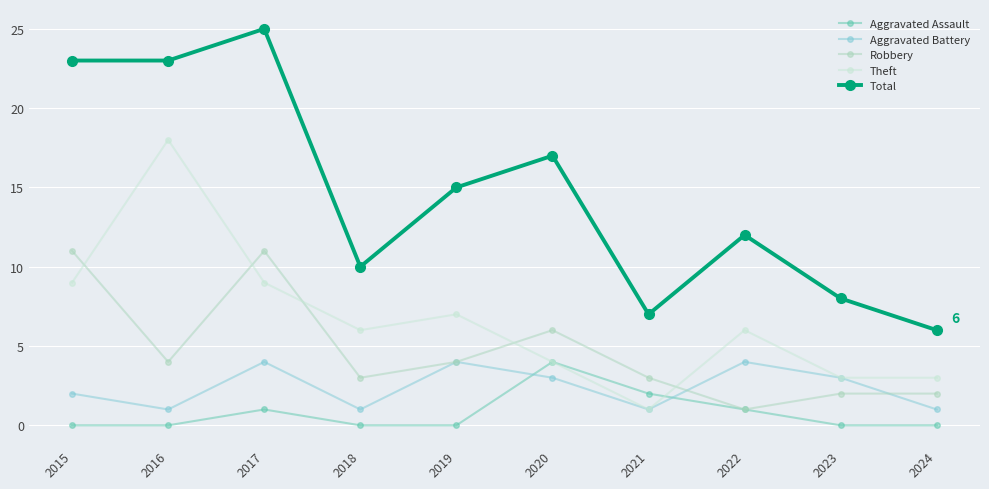

Which series has the largest total across all categories?

Total